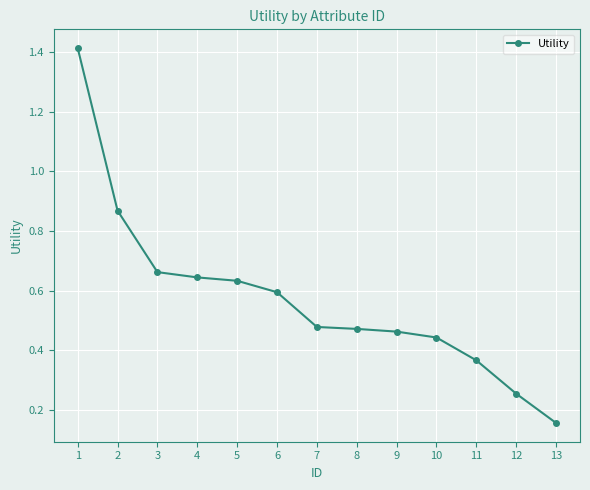

At which category does the chart reach its minimum across all series?

13